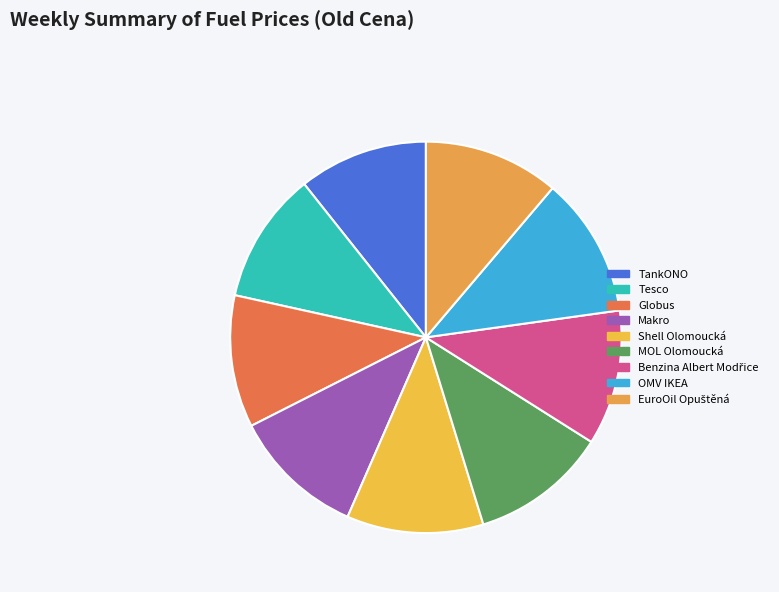

Rank the categories by value from highest to lowest.

OMV IKEA, Shell Olomoucká, MOL Olomoucká, EuroOil Opuštěná, Benzina Albert Modřice, Makro, Globus, Tesco, TankONO